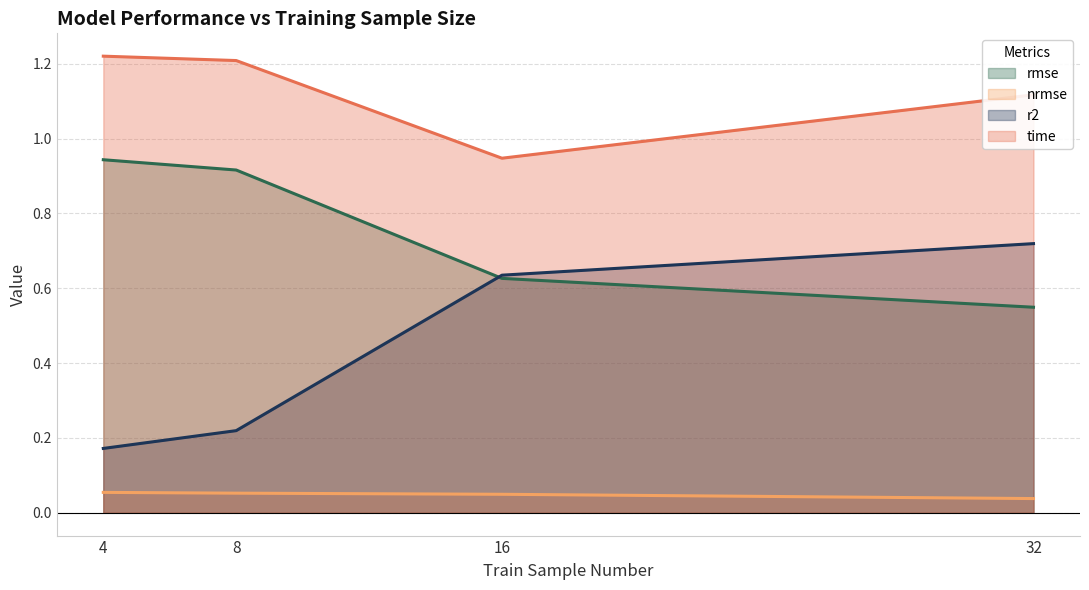

At which category is the sum across all series the highest?

32